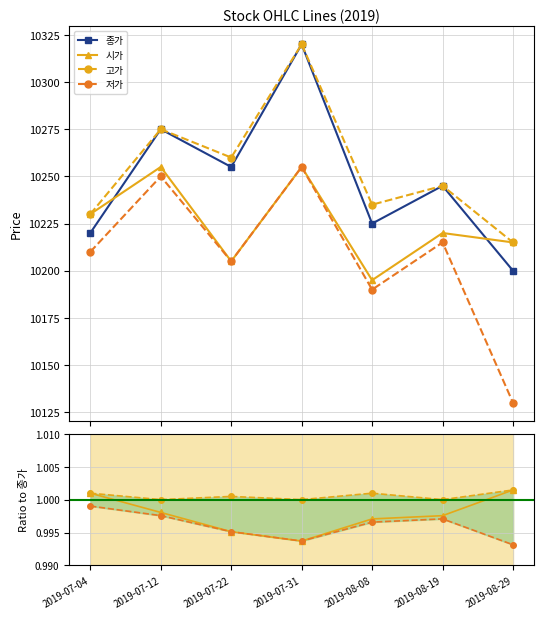

What is the maximum value shown in the chart?

10320.0